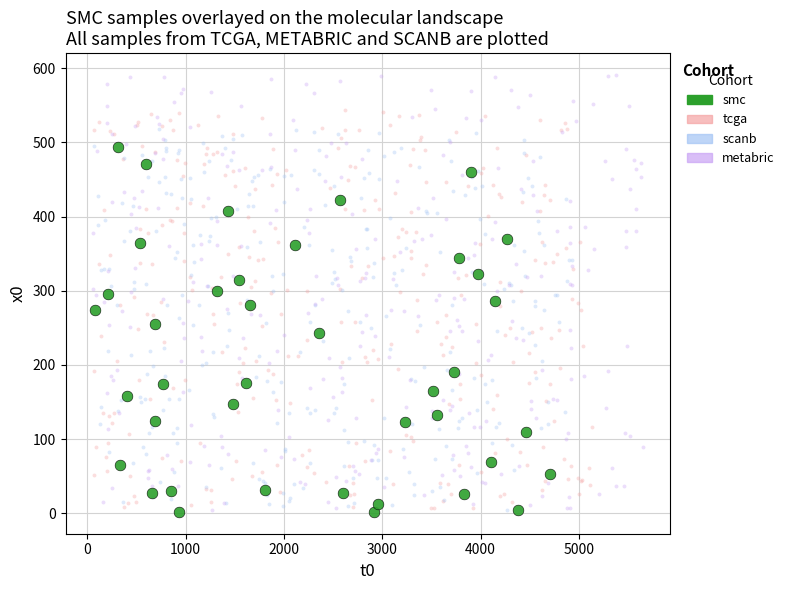

Which series reaches the maximum Y coordinate?

metabric